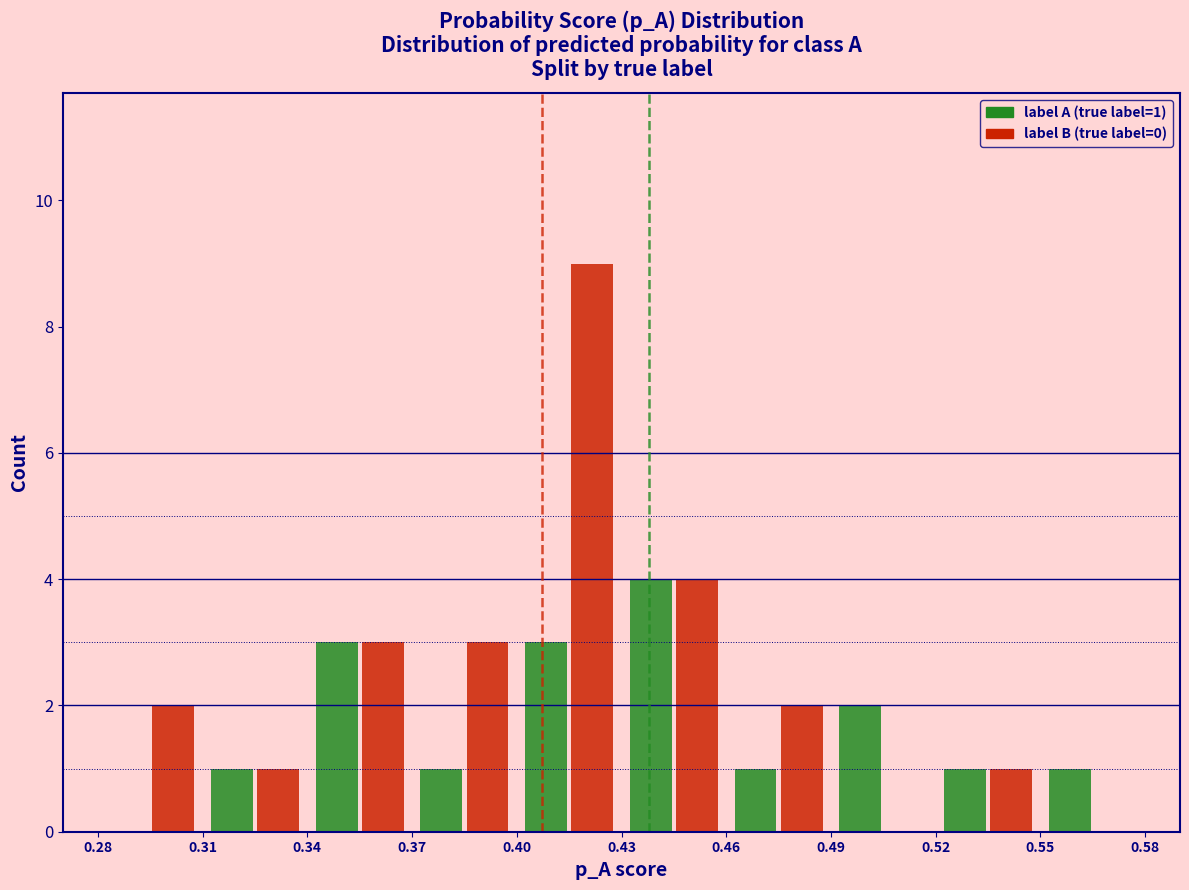

In the label B (true label=0) series, which range on the x-axis has the tallest bar?

0.40 to 0.43